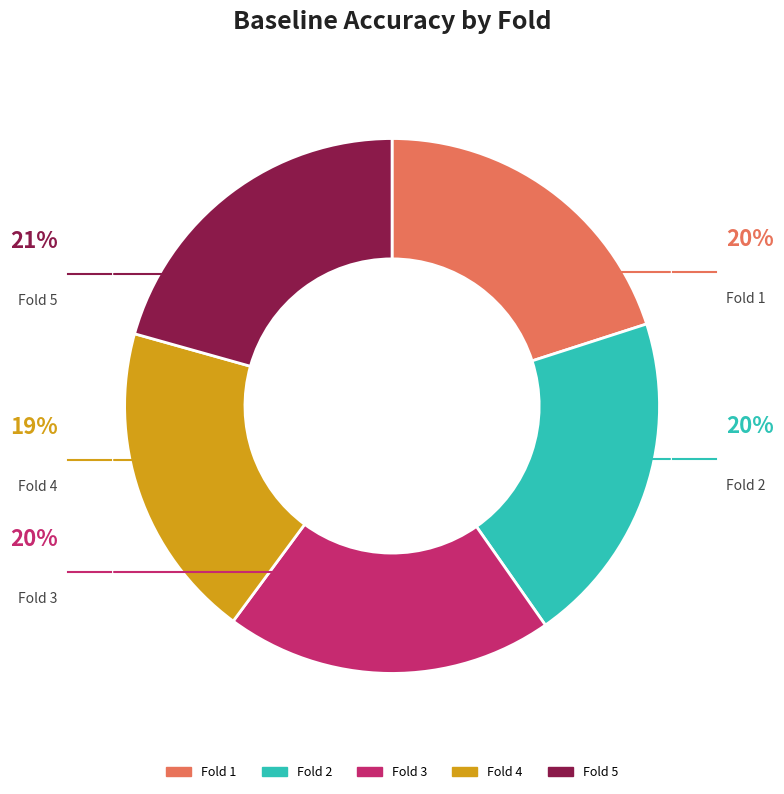

True or false: 1 accounts for 20% of the total.

True